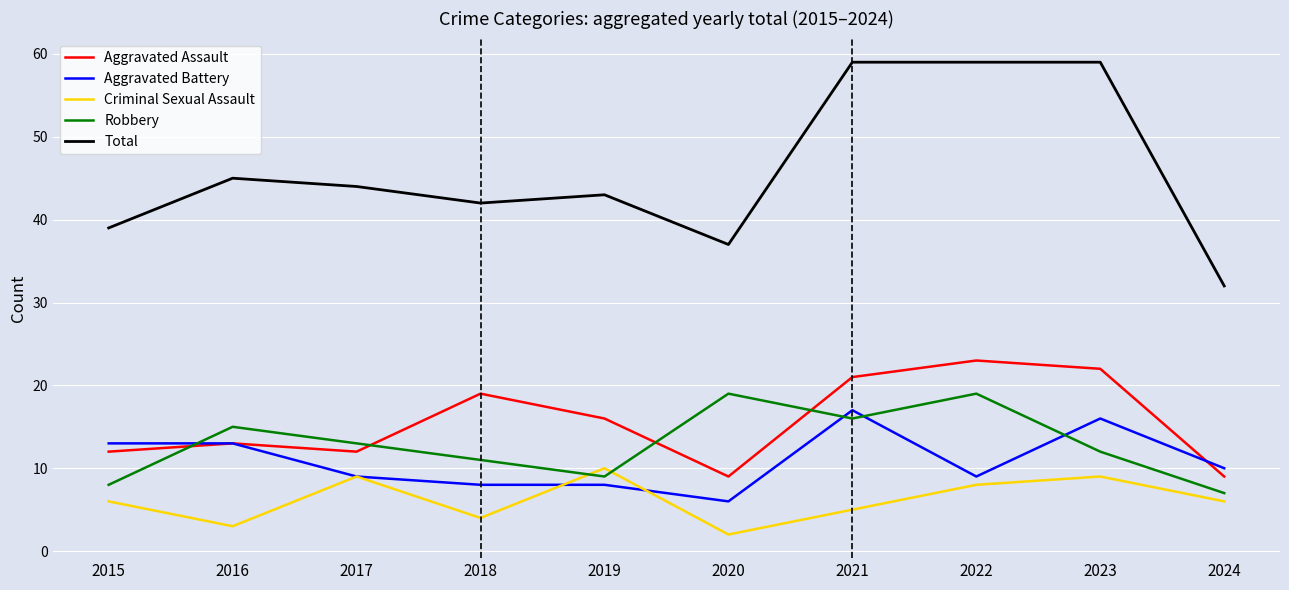

The value of Aggravated Battery at 2016 is 9. True or false?

False